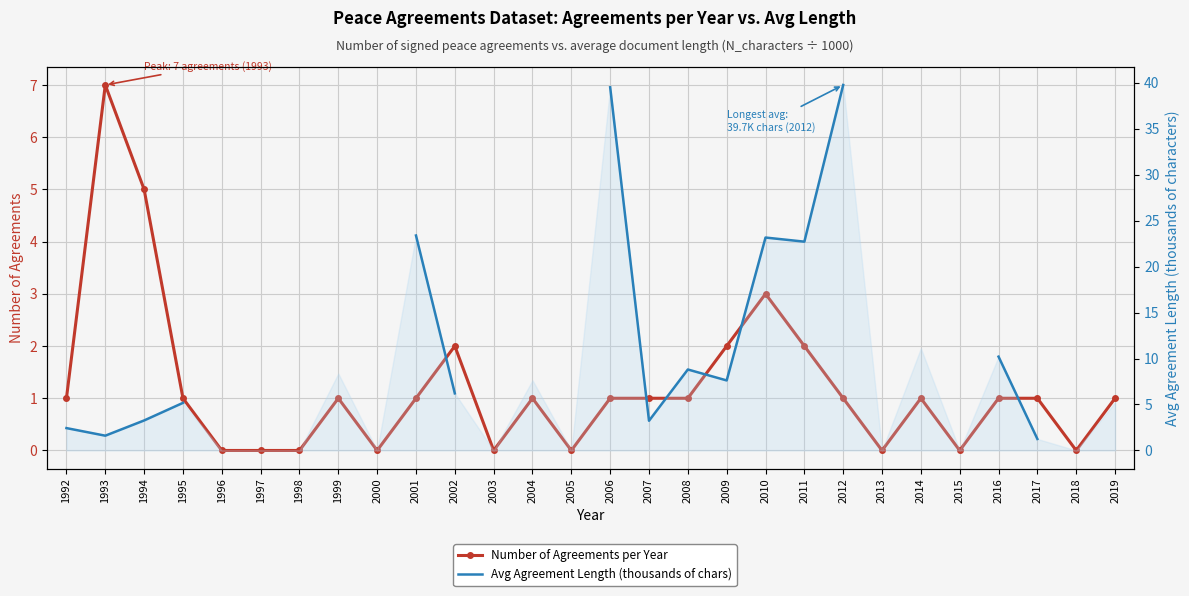

How many times do Number of Agreements per Year and Avg Agreement Length (thousands of chars) cross each other?

2